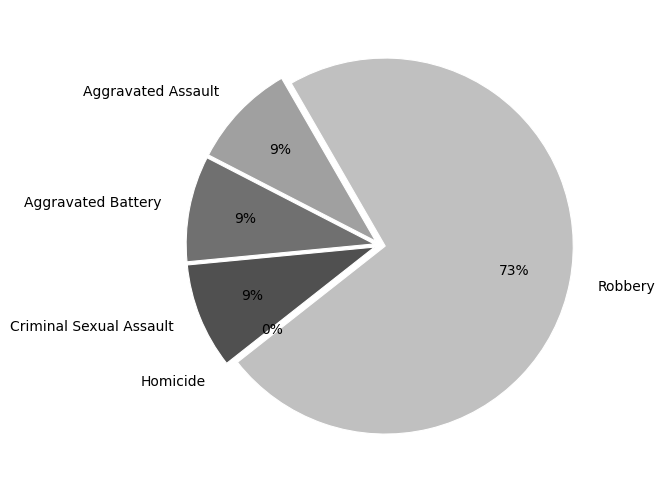

The Criminal Sexual Assault slice represents 19% of the pie. True or false?

False